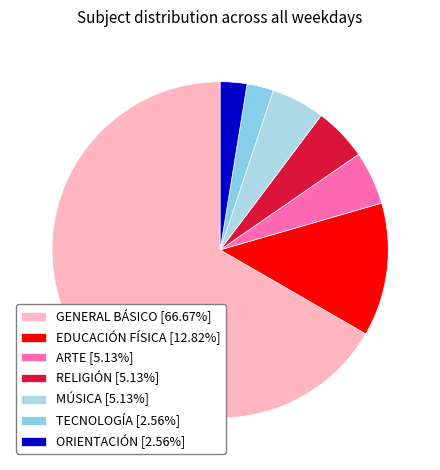

Count the number of slices in the pie.

7